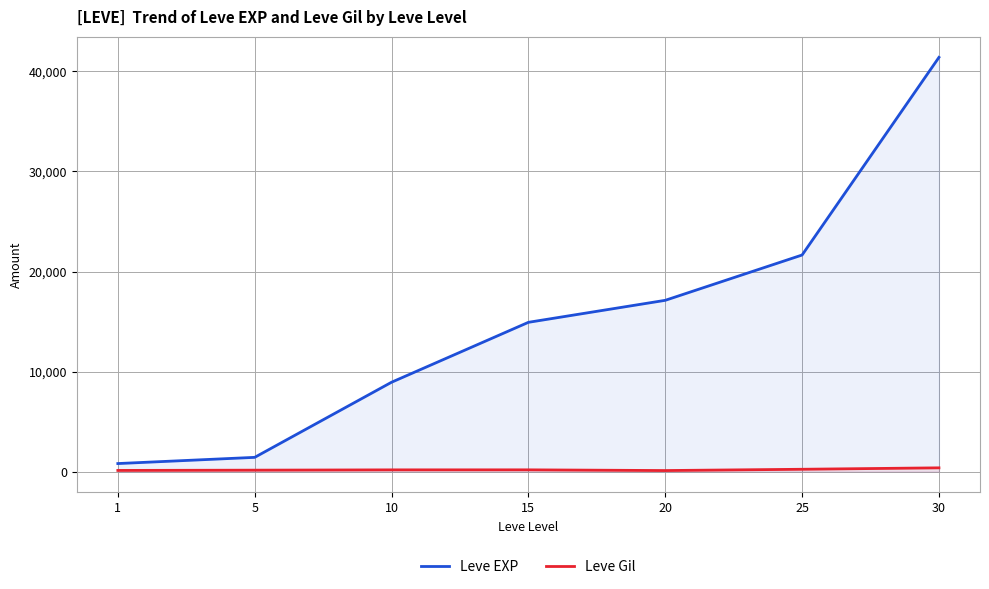

At which label does Leve Gil reach its minimum?

20